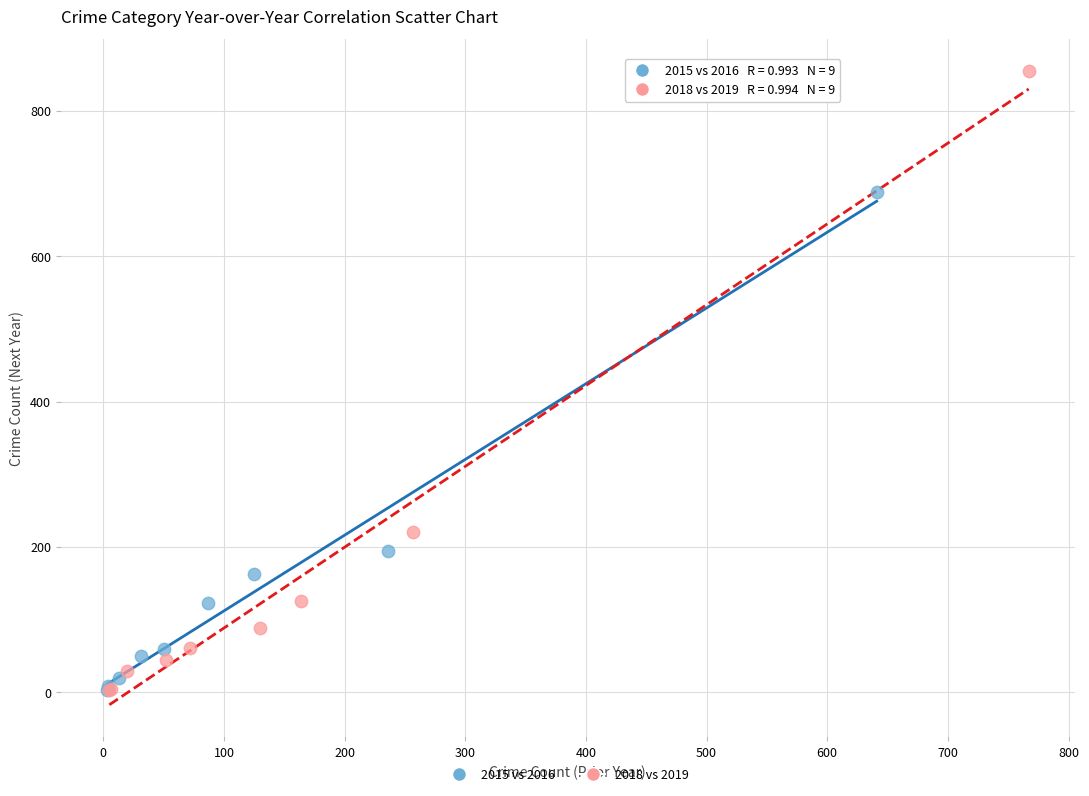

Which series has the widest spread of Y values?

2018 vs 2019